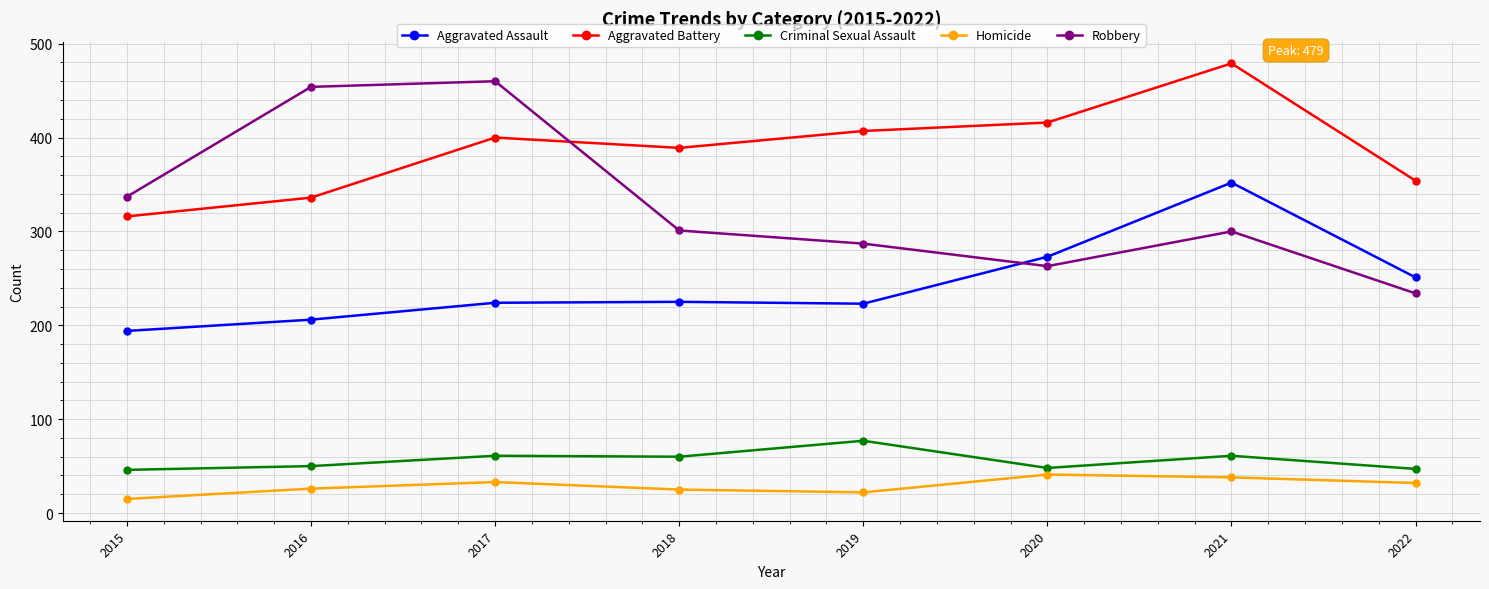

What are all the series names shown in the legend?

Aggravated Assault, Aggravated Battery, Criminal Sexual Assault, Homicide, Robbery